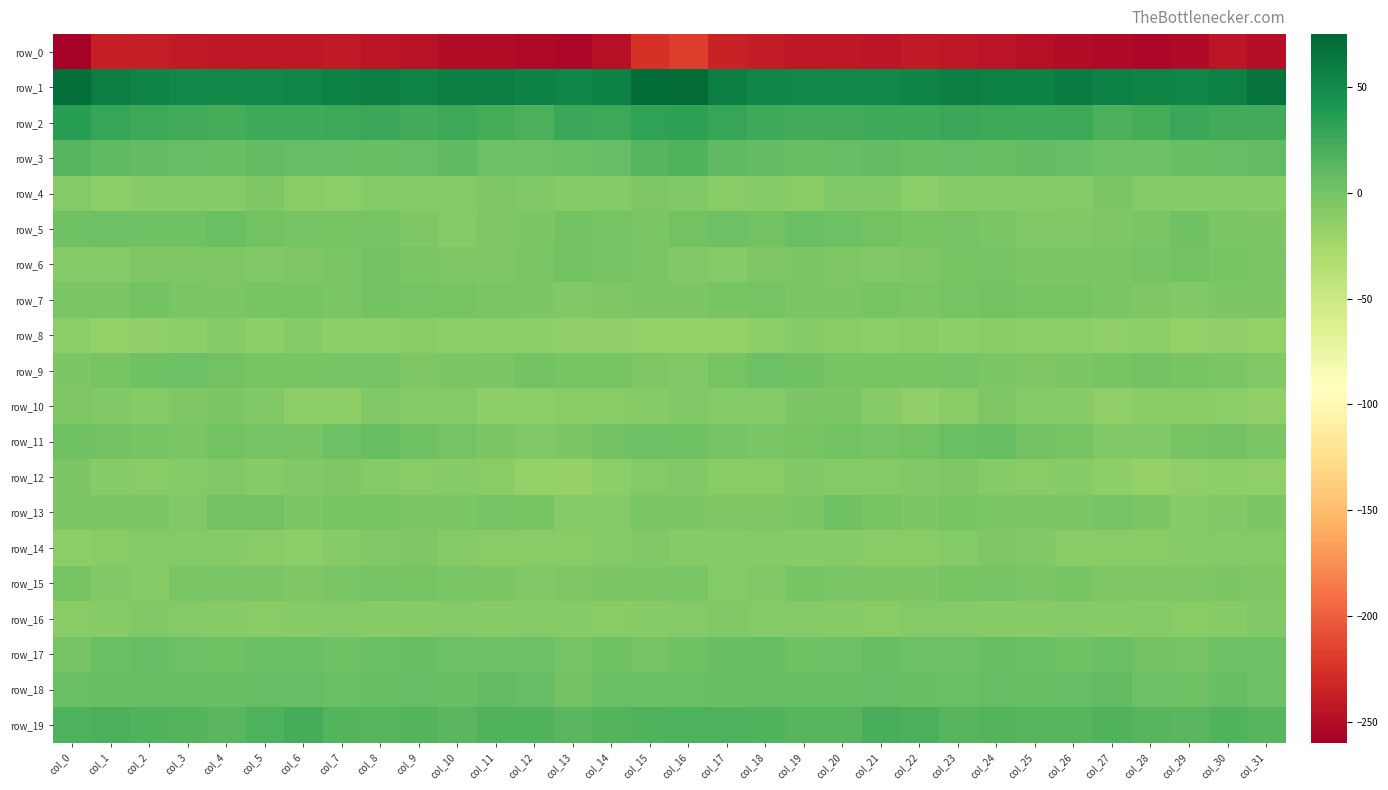

How many values in the row_4 series are below -8?

24